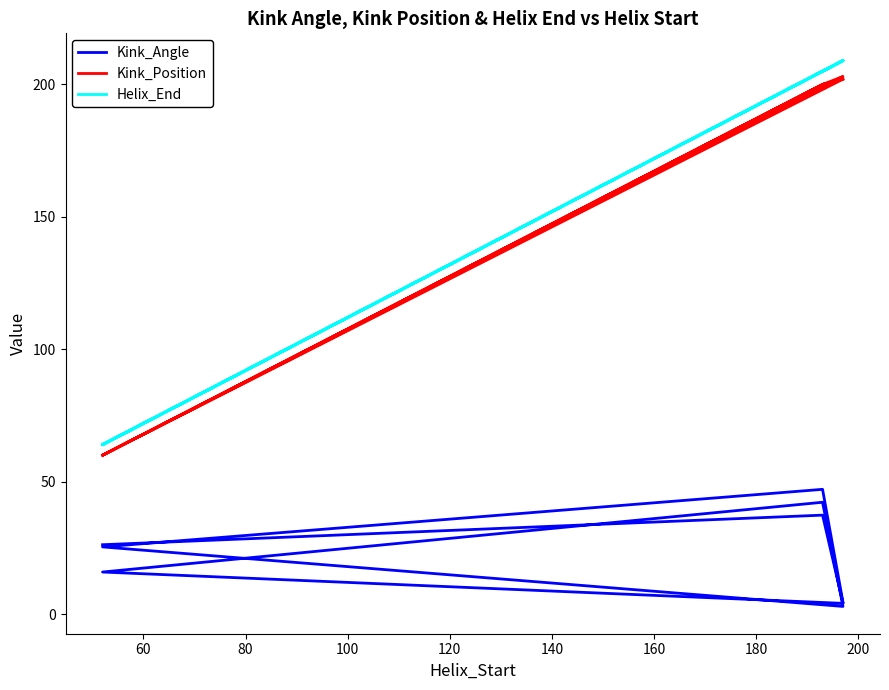

Is it true that Kink_Angle equals 2.3 at 200?

False